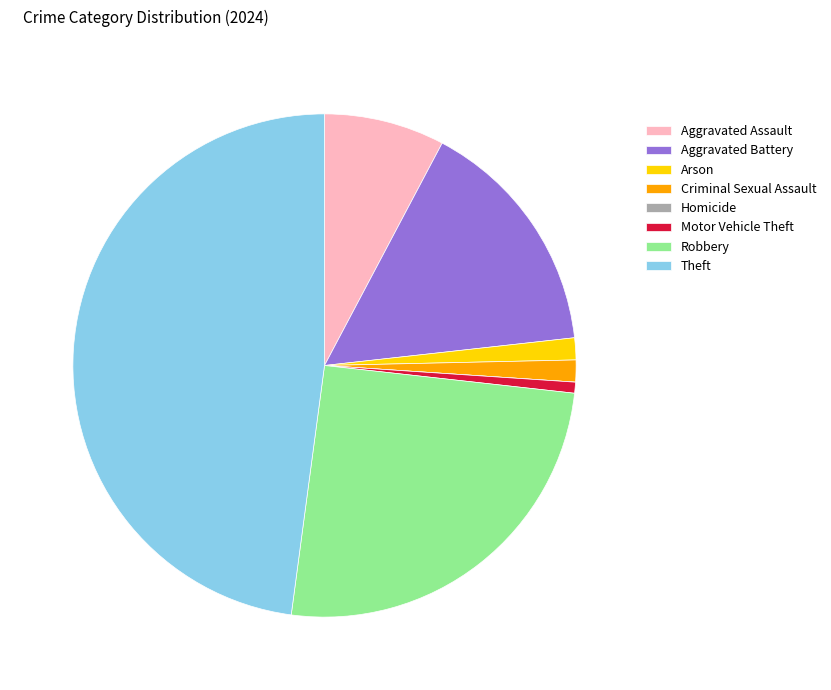

Is it true that Aggravated Battery is 22% of the pie?

False